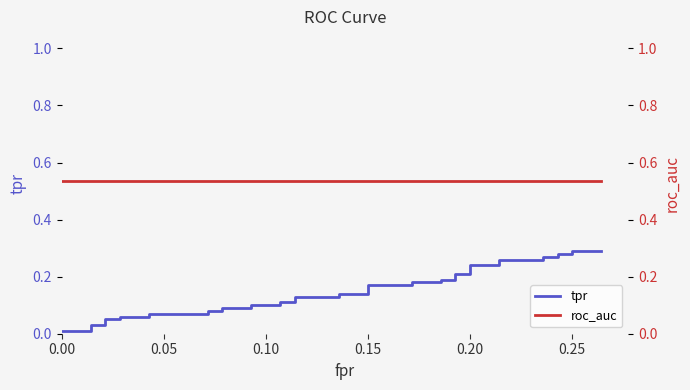

Which series has the widest spread of values?

tpr